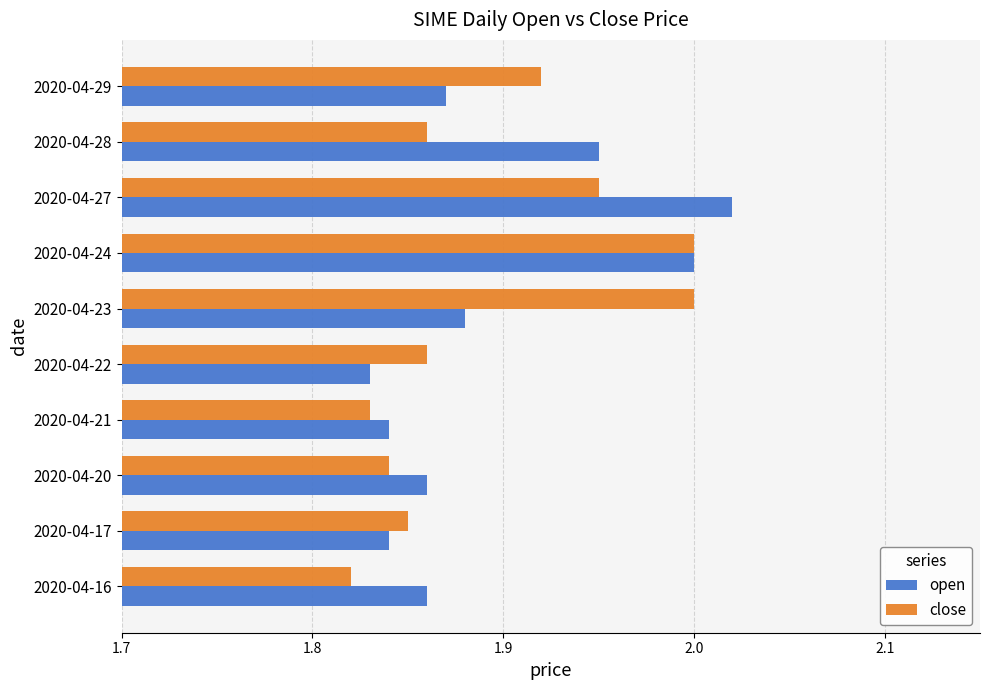

Which category has the lowest value across all series?

2020-04-16